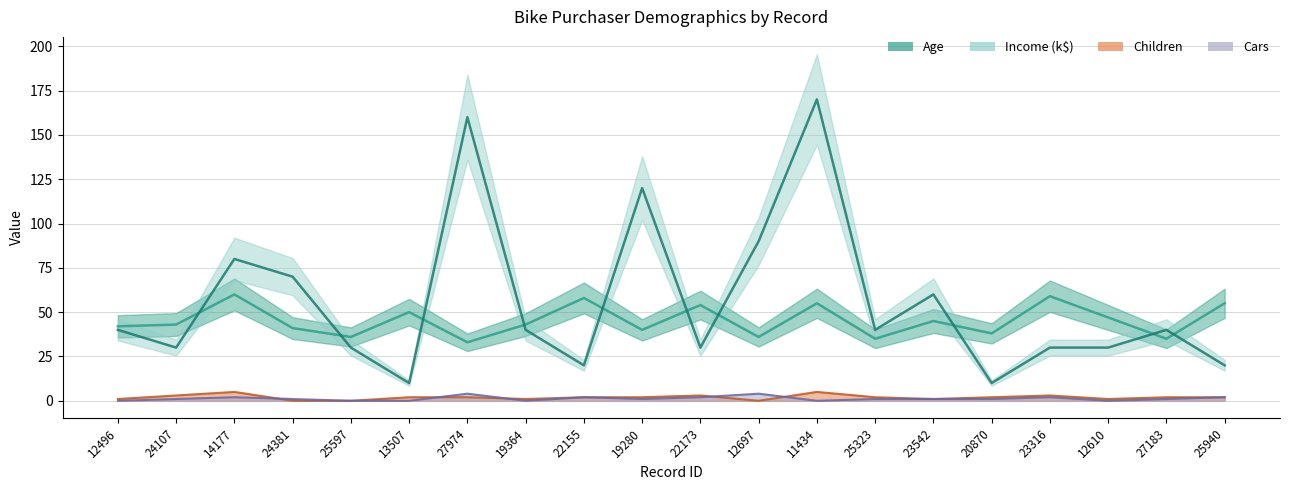

At which label does Children first exceed 2?

24107